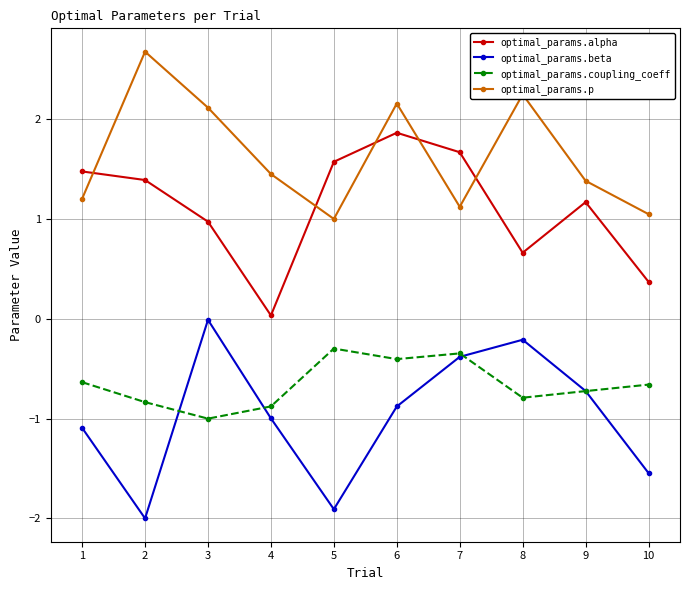

Is this an area chart (filled region under the line)?

No